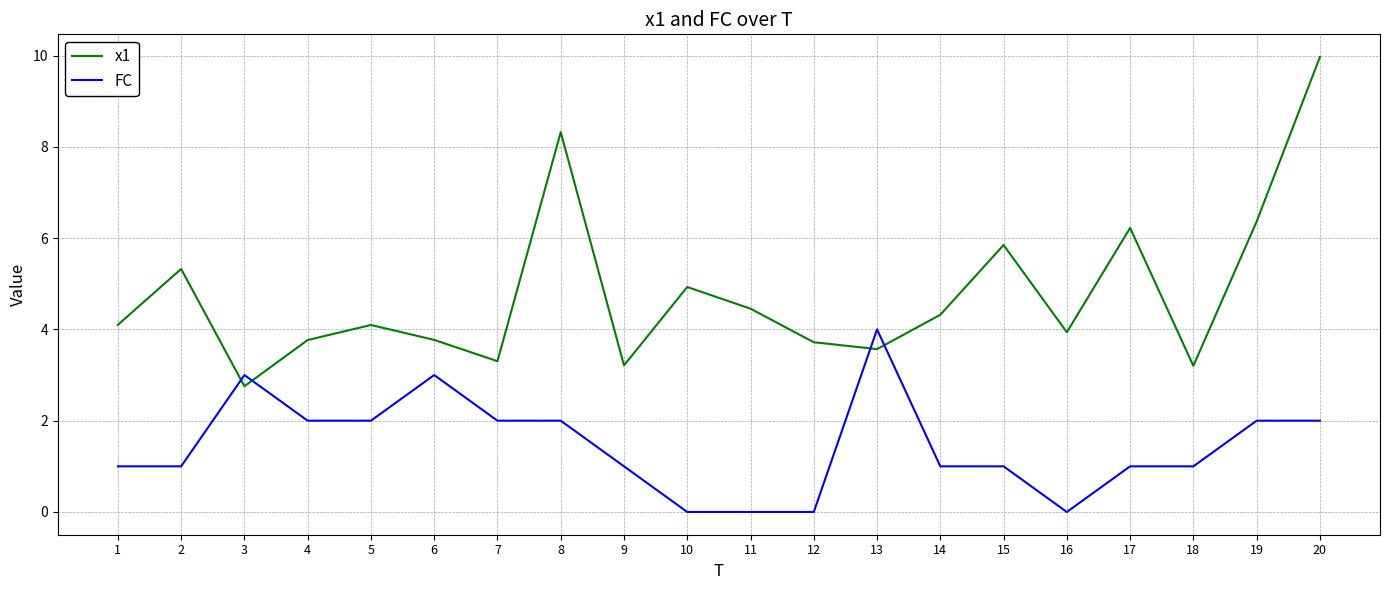

Between 6 and 16, which series saw the biggest shift?

FC